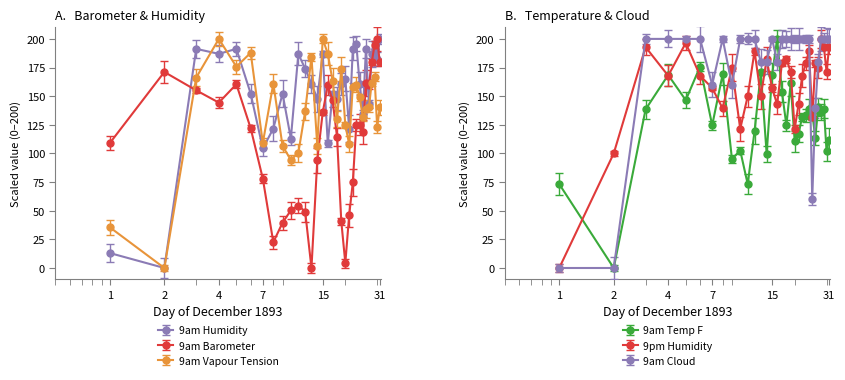

What is the value of the 9am Barometer point at the 19th from the left?

40.6